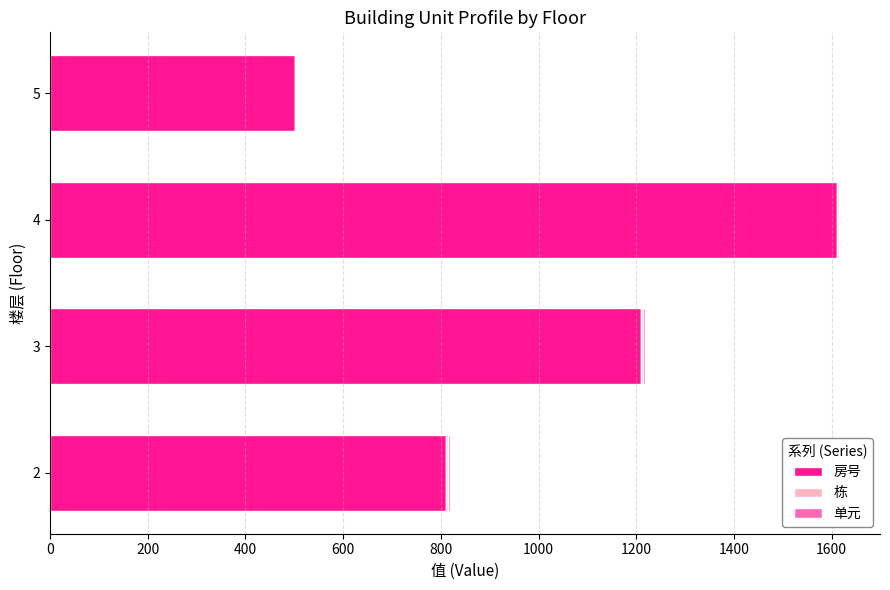

The value of 房号 at 4 is 1610. True or false?

True